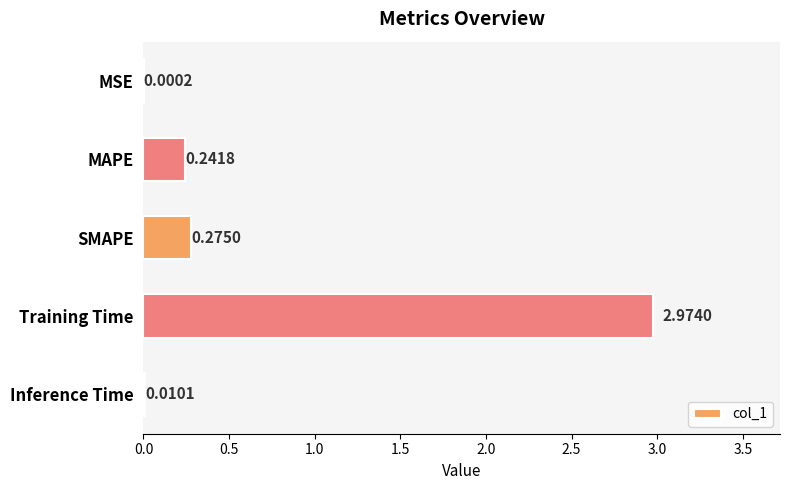

Which label corresponds to the largest value in the chart?

Training Time